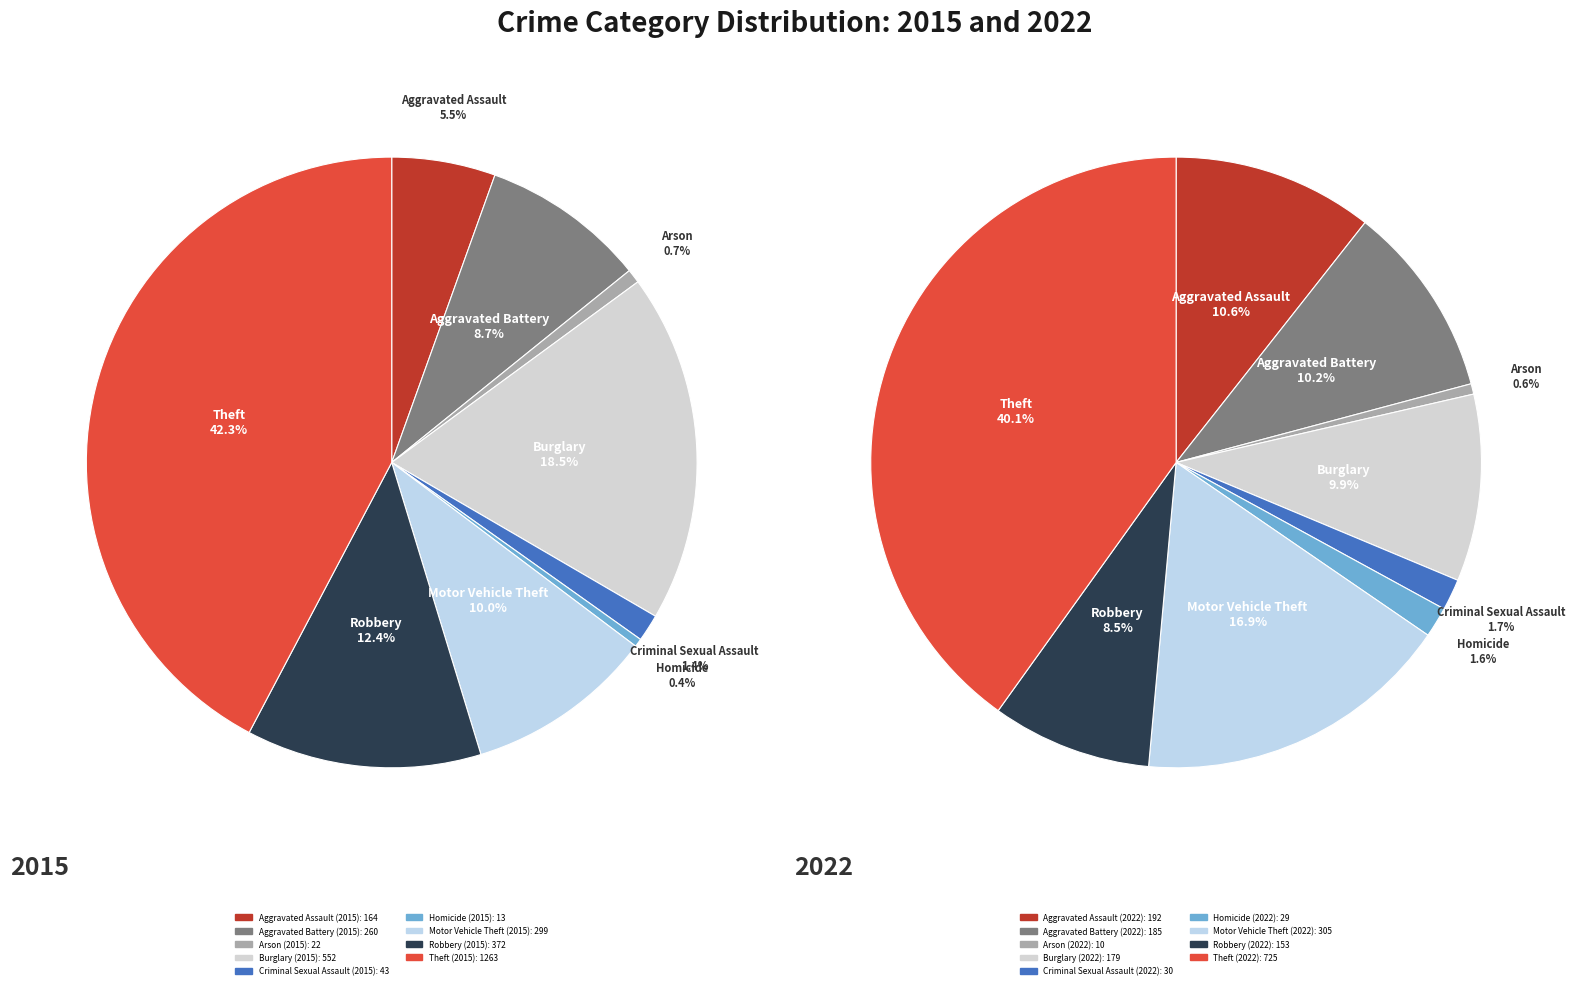

Is Aggravated Assault the majority of the pie?

No